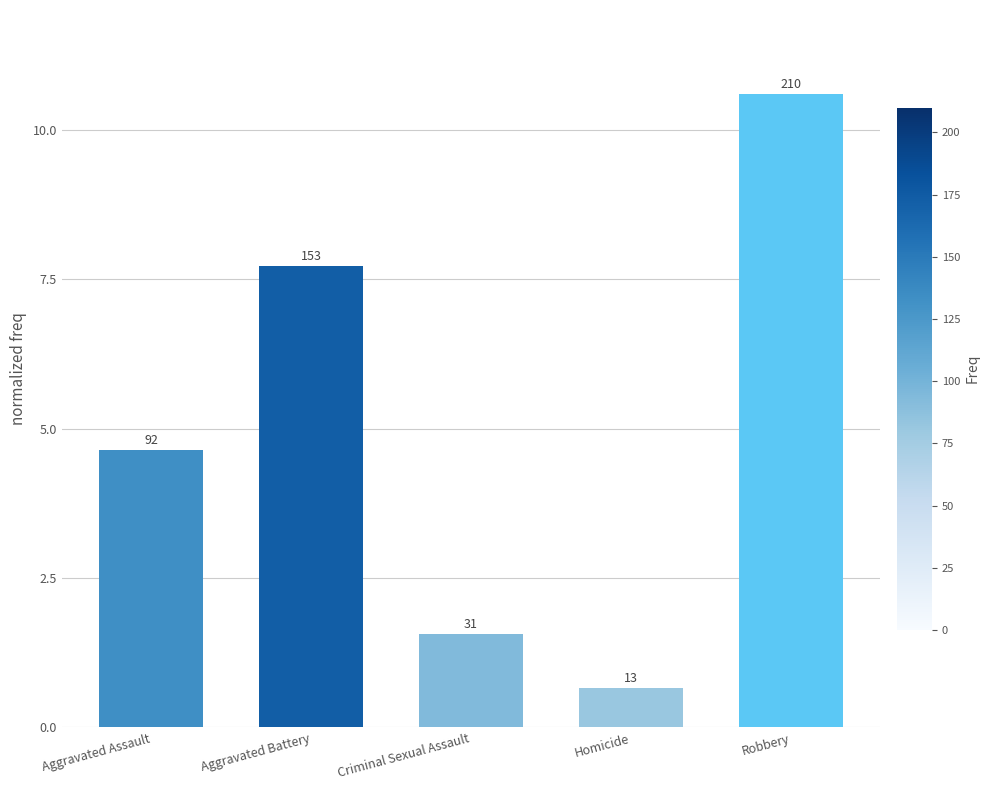

Does the chart contain any negative values?

No